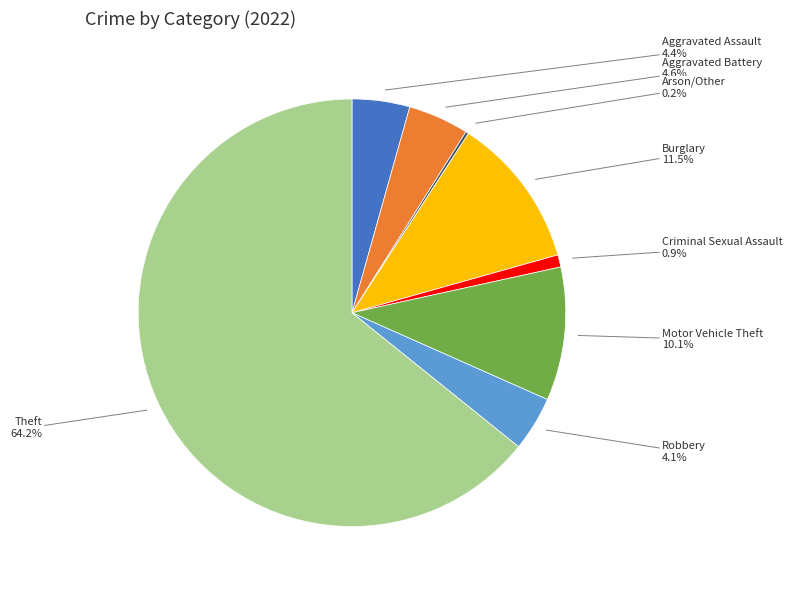

True or false: Theft accounts for 70% of the total.

False